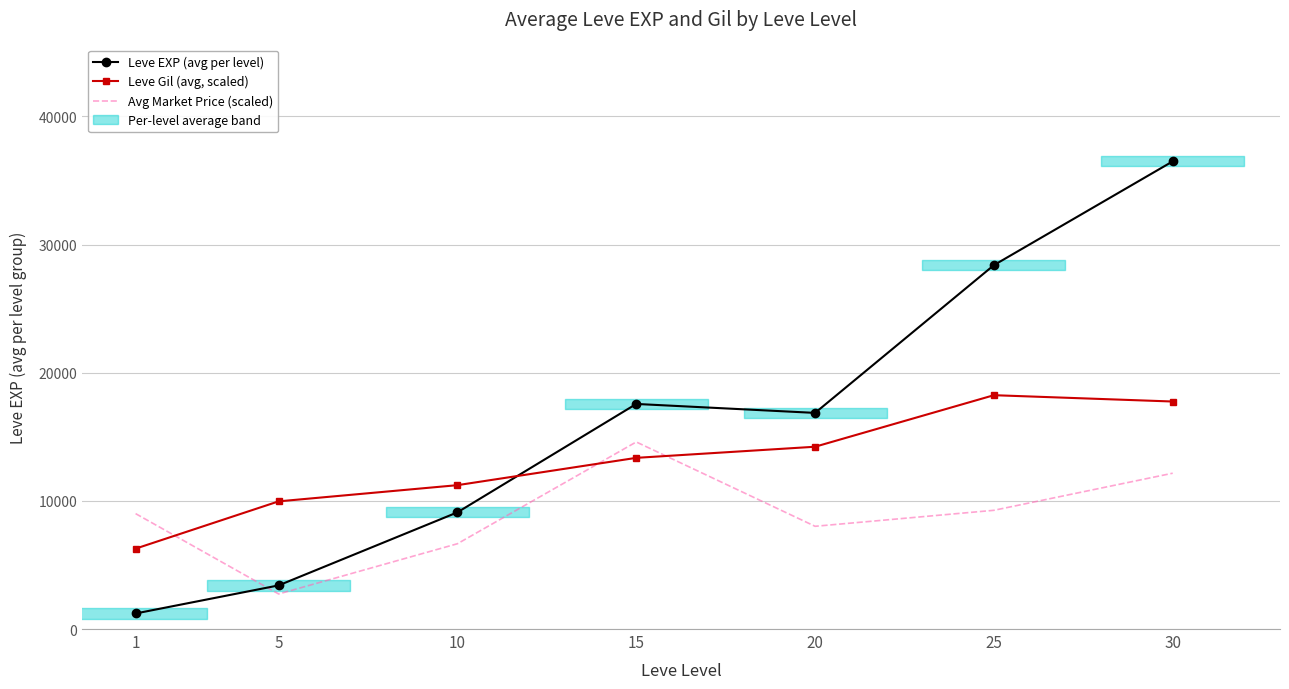

What is the minimum value shown in the chart?

1213.3